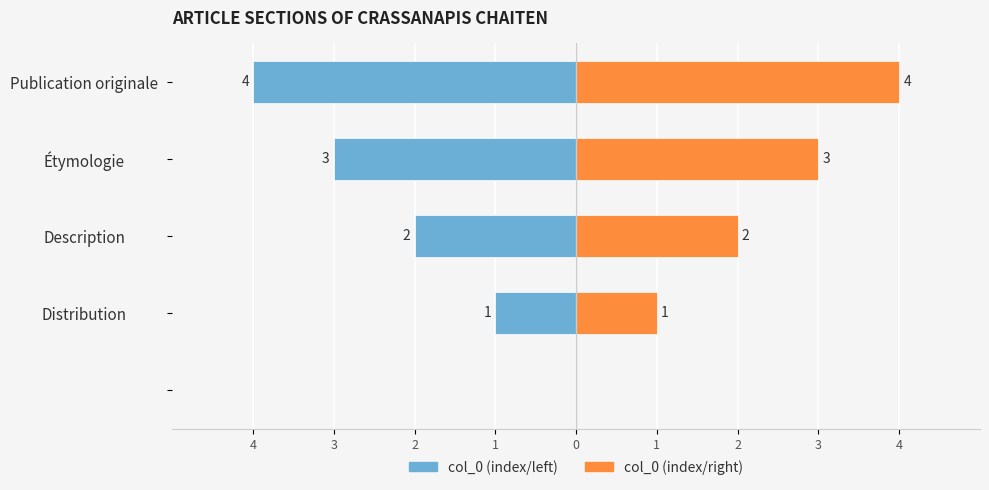

Which series has the largest total across all categories?

col_0 (right)